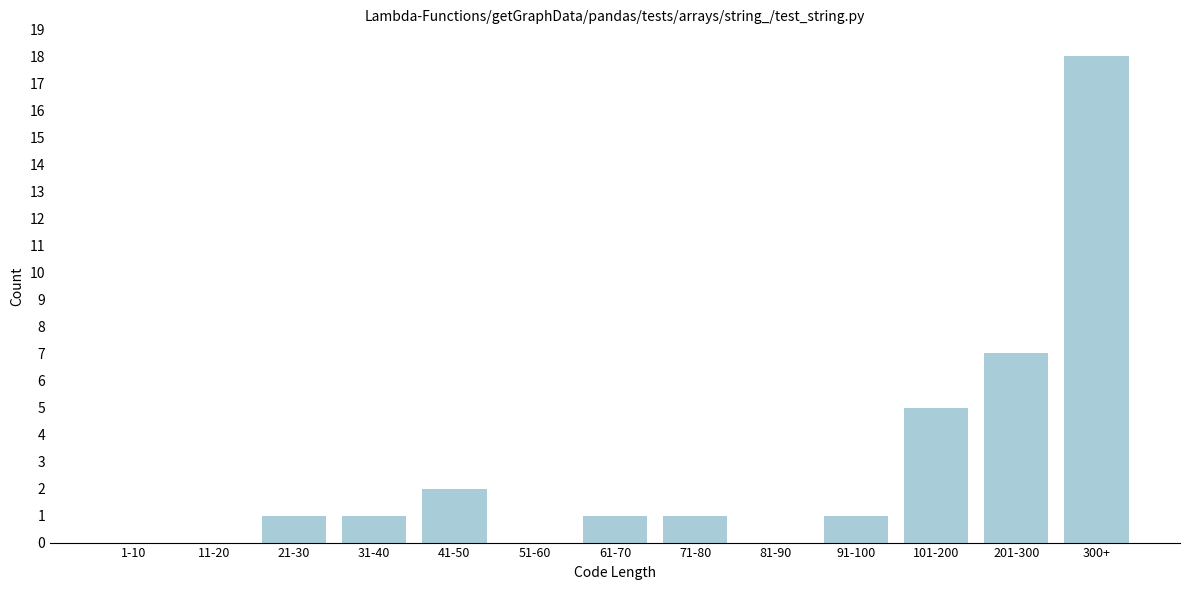

Reading left to right, extract all data points from this chart.

1-10=0	11-20=0	21-30=1	31-40=1	41-50=2	51-60=0	61-70=1	71-80=1	81-90=0	91-100=1	101-200=5	201-300=7	300+=18